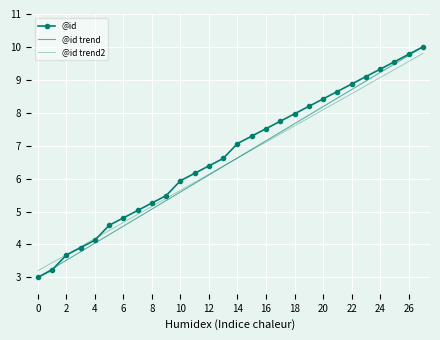

How many intersections are there between @id trend and @id trend2?

1